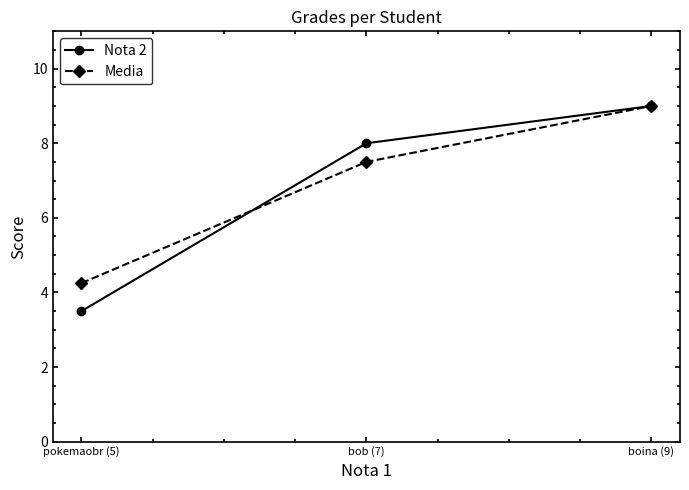

Between pokemaobr (5) and boina (9), which series saw the biggest shift?

Nota 2